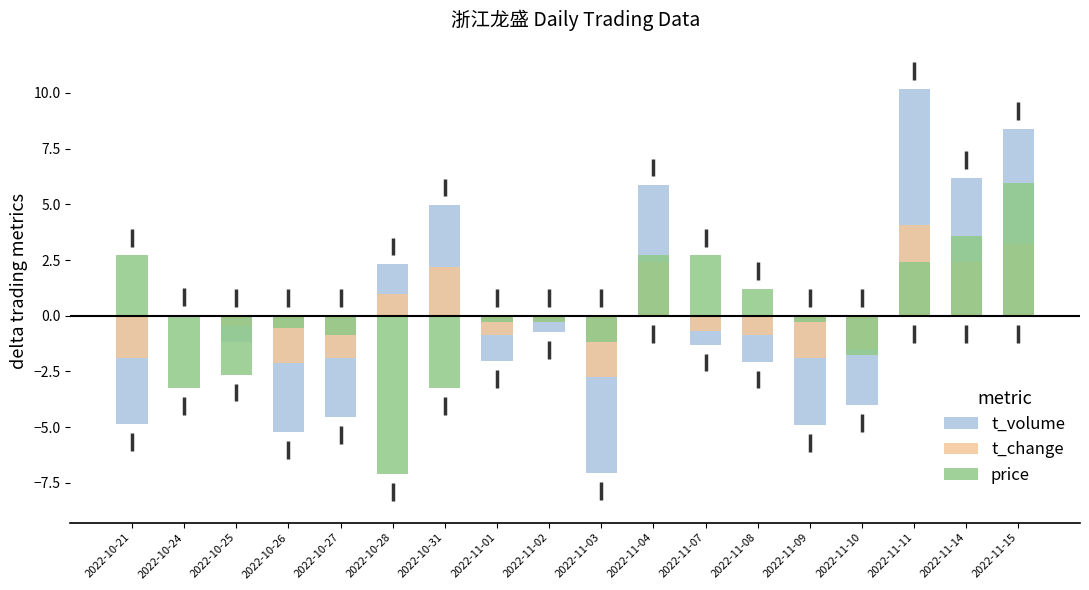

What is the sum of the t_change values at 2022-11-01 and 2022-11-03?

-3.6